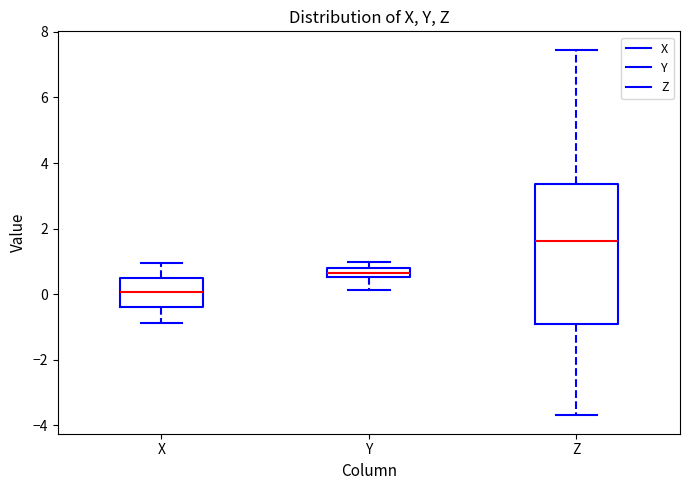

Which box's median line is the lowest?

X